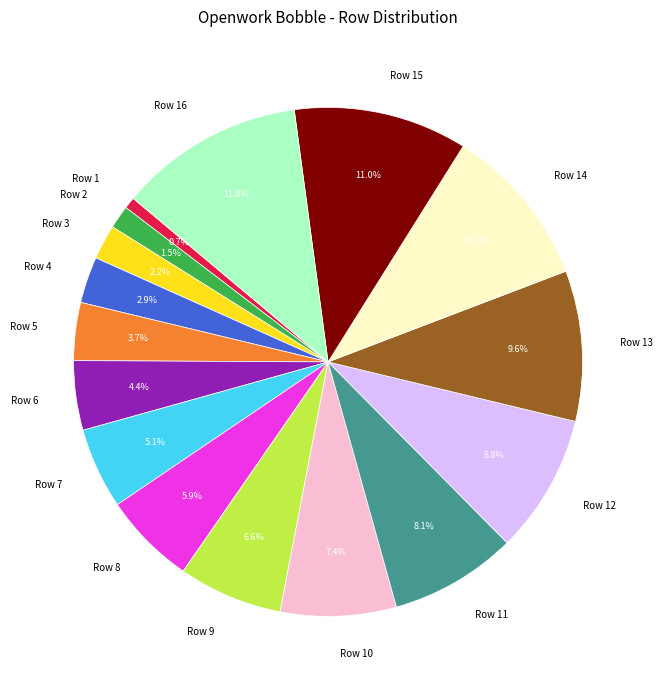

Which has a higher value, Row 13 or Row 14?

Row 14